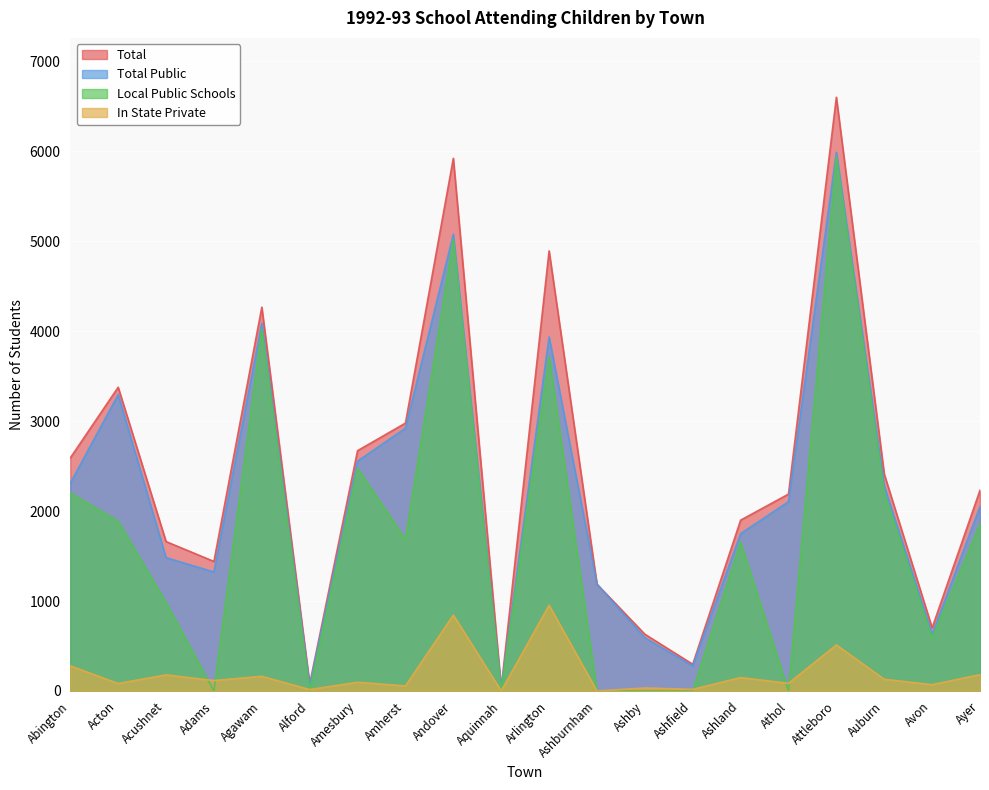

Which series has the widest spread of values?

Total